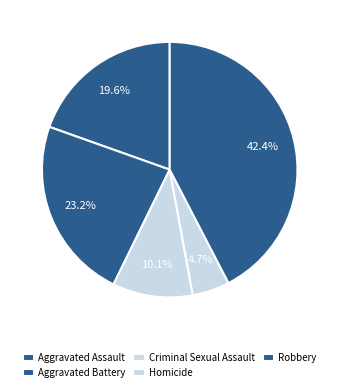

Which slice is the smallest?

Homicide